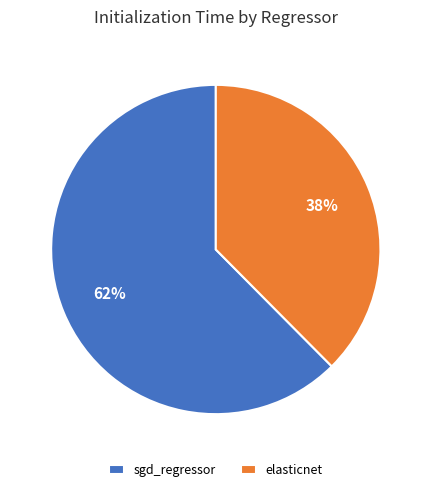

Rank the categories by value from highest to lowest.

sgd_regressor, elasticnet